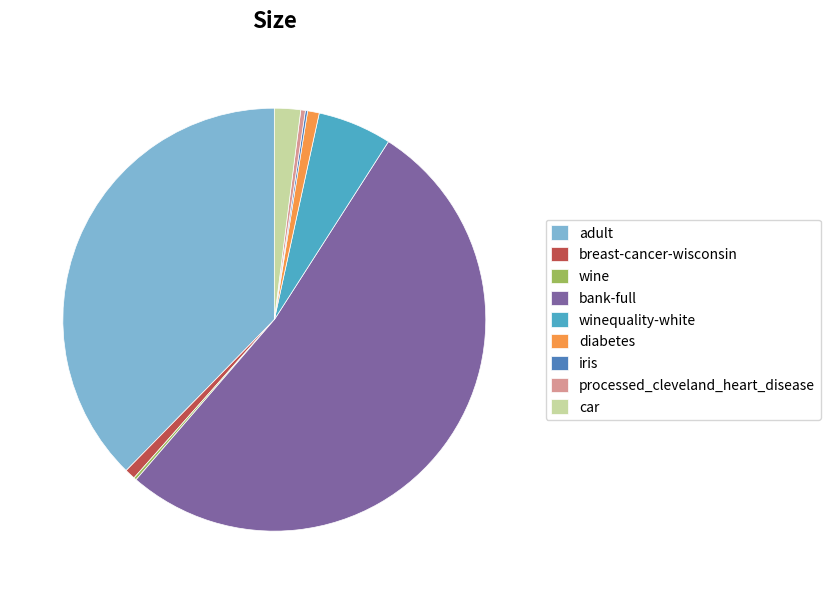

Combined, do diabetes and adult account for over 50%?

No